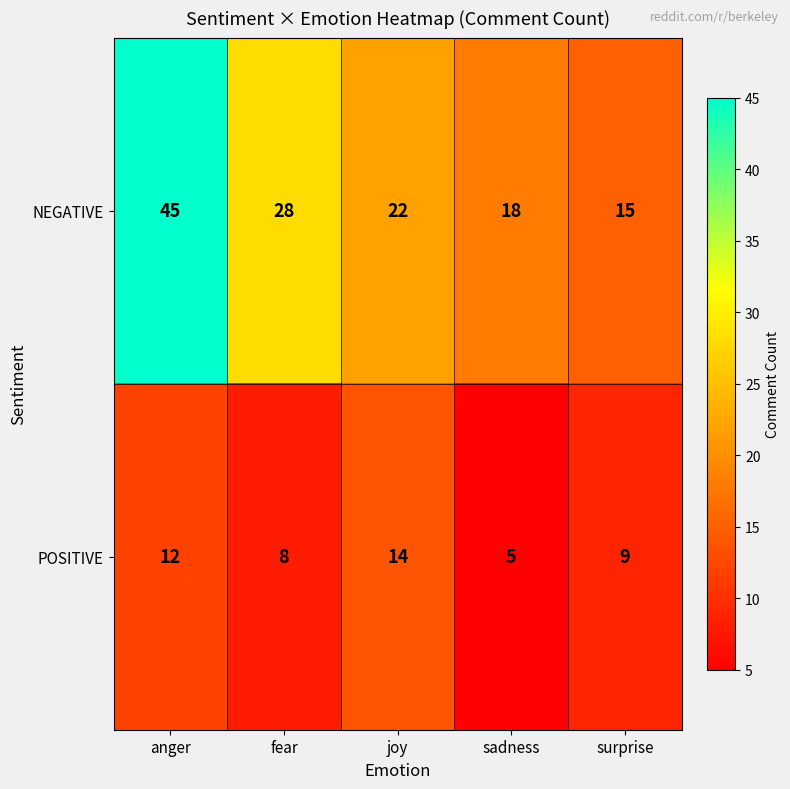

Reading left to right, extract all data points from this chart.

NEGATIVE: anger=45	fear=28	joy=22	sadness=18	surprise=15
POSITIVE: anger=12	fear=8	joy=14	sadness=5	surprise=9